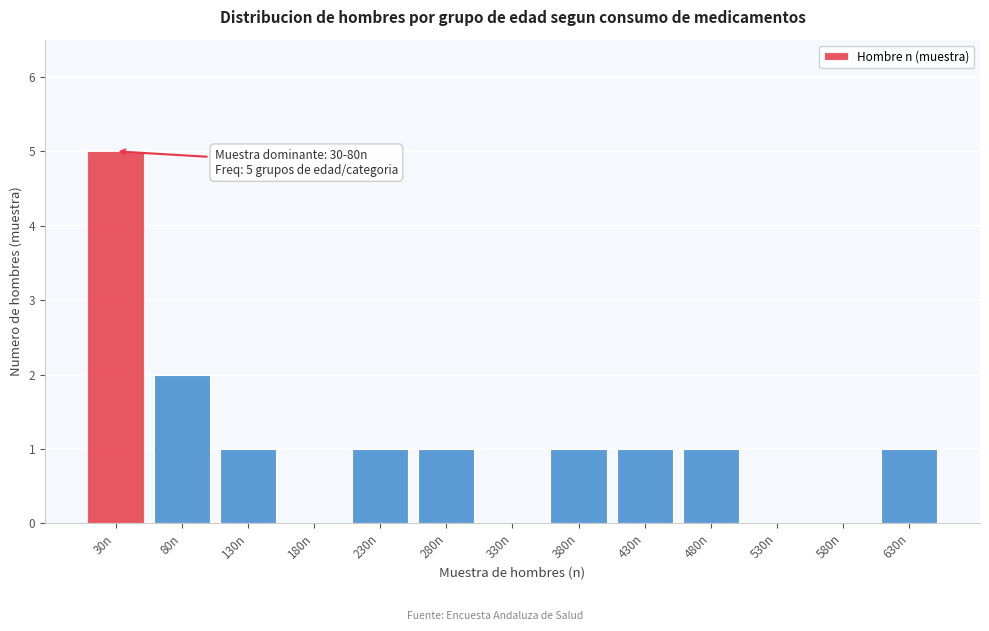

Reading left to right, list all the values displayed in this chart.

30n=5	80n=2	130n=1	180n=0	230n=1	280n=1	330n=0	380n=1	430n=1	480n=1	530n=0	580n=0	630n=1